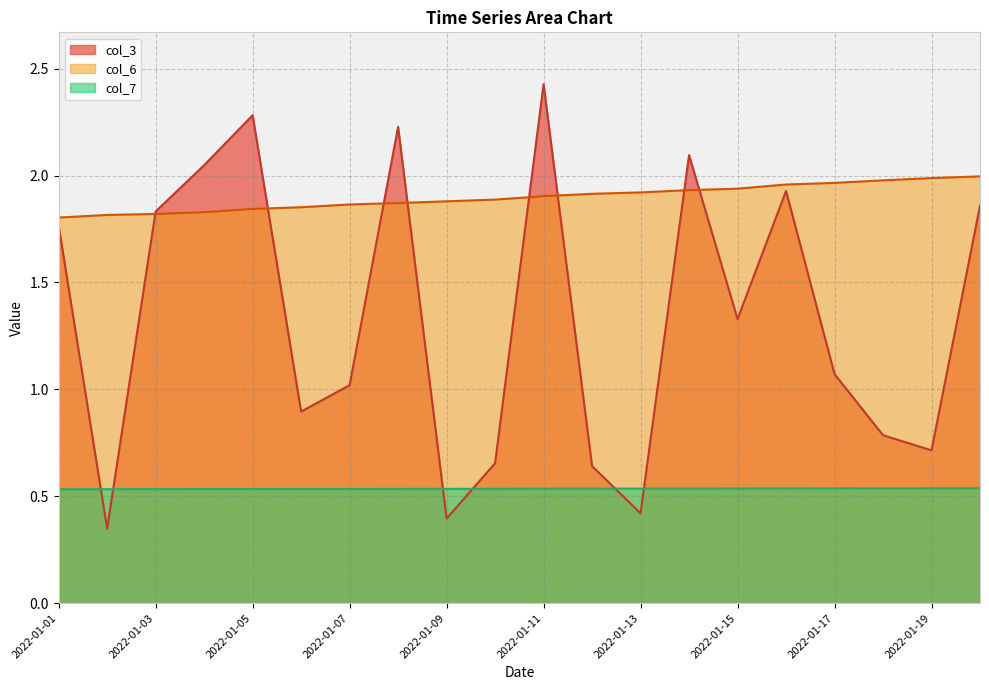

Reading right to left, what are all the values shown in this chart?

col_3: 1.9	0.7	0.8	1.1	1.9	1.3	2.1	0.4	0.6	2.4	0.7	0.4	2.2	1.0	0.9	2.3	2.0	1.8	0.3	1.8
col_6: 2.0	2.0	2.0	2.0	2.0	1.9	1.9	1.9	1.9	1.9	1.9	1.9	1.9	1.9	1.9	1.8	1.8	1.8	1.8	1.8
col_7: 0.5	0.5	0.5	0.5	0.5	0.5	0.5	0.5	0.5	0.5	0.5	0.5	0.5	0.5	0.5	0.5	0.5	0.5	0.5	0.5